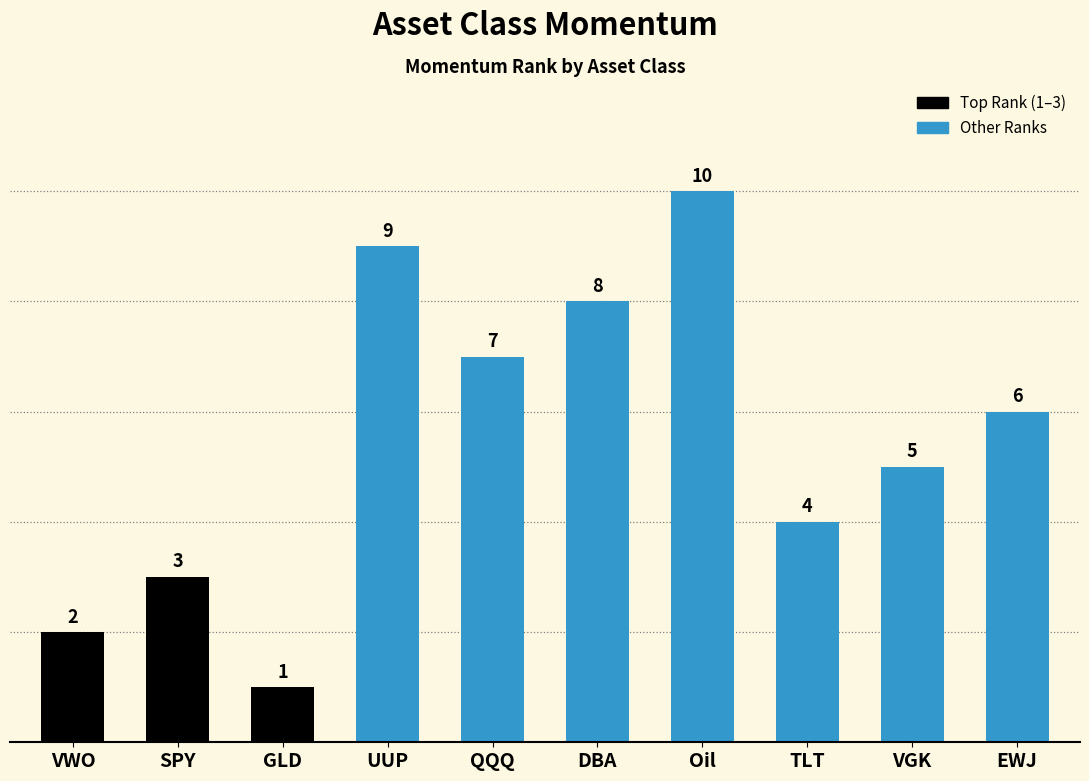

Reading left to right, transcribe all the data shown in this chart.

2	3	1	9	7	8	10	4	5	6